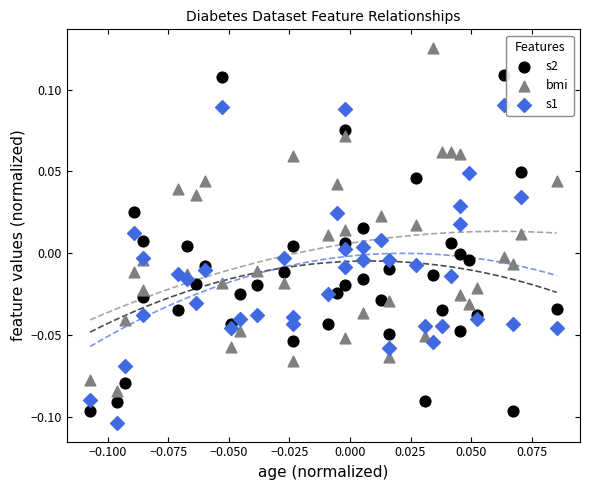

Which series reaches the maximum Y coordinate?

bmi